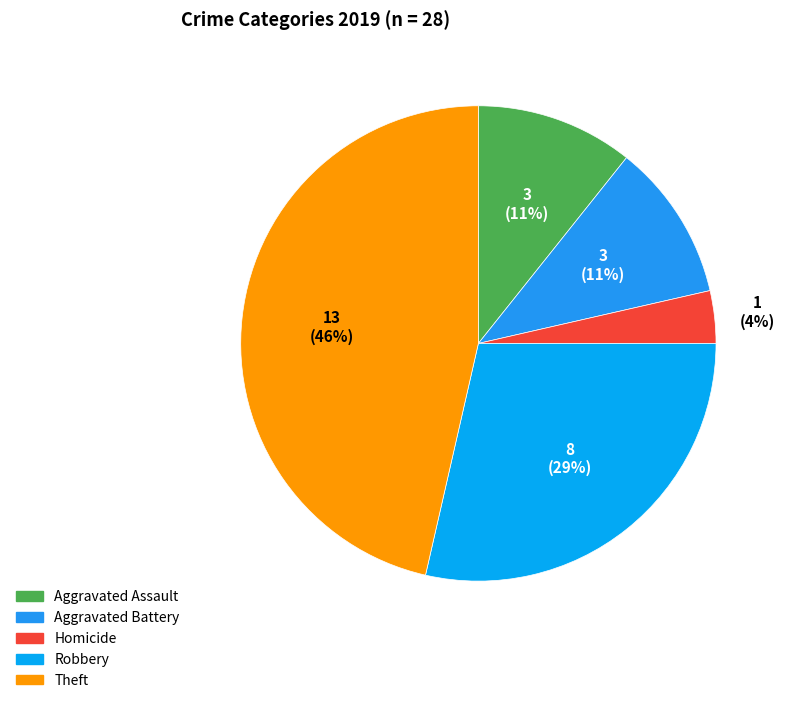

Does any single category account for the majority?

No